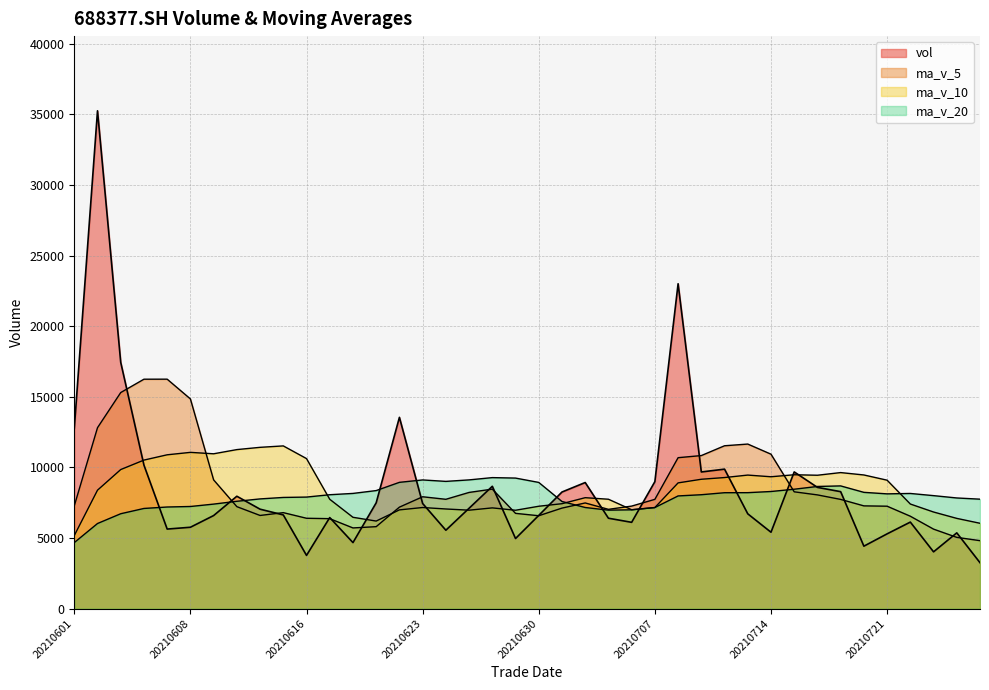

Reading right to left, what are all the values shown in this chart?

vol: 3253.7	5368.1	4023.4	6130.6	5297.3	4424.4	8285.3	8588.1	9683.4	5411.8	6716.0	9880.3	9680.5	23010.6	8995.6	6113.4	6404.5	8932.4	8260.0	6603.6	4966.0	8666.8	7109.8	5554.1	7447.2	13548.5	7495.8	4677.4	6450.3	3771.5	6637.6	7044.3	7960.9	6592.8	5764.4	5635.8	10164.2	17441.8	35259.6	12759.1
ma_v_5: 4814.6	5048.8	5632.2	6545.1	7255.7	7278.6	7736.9	8055.9	8274.4	10939.8	11656.6	11536.1	10840.9	10691.3	7741.2	7262.8	7033.3	7485.8	7121.3	6580.1	6748.8	8465.3	8231.1	7744.6	7923.9	7188.7	5806.5	5716.2	6372.9	6401.4	6800.0	6599.6	7223.6	9119.8	14853.2	16252.1	16249.9	15304.8	12815.7	7283.1
ma_v_10: 6046.6	6392.8	6844.1	7409.8	9097.8	9467.6	9636.5	9448.4	9482.9	9340.5	9459.7	9284.7	9163.3	8906.3	7160.6	7005.8	7749.3	7858.4	7432.9	7252.0	6968.7	7135.9	6973.6	7058.8	7162.6	6994.3	6203.1	6469.9	7746.4	10627.3	11526.0	11424.7	11264.2	10967.7	11068.1	10896.0	10521.4	9850.9	8390.3	5175.6
ma_v_20: 7753.2	7838.8	8003.7	8158.0	8129.2	8236.7	8692.9	8653.4	8457.9	8296.2	8214.2	8210.3	8068.5	7982.5	7161.6	7000.1	6976.2	7164.2	7589.6	8939.6	9247.4	9280.3	9118.9	9013.2	9115.4	8945.2	8362.2	8160.4	8068.3	7901.4	7876.0	7771.7	7604.0	7403.9	7234.6	7198.5	7096.1	6722.2	6029.3	4677.4